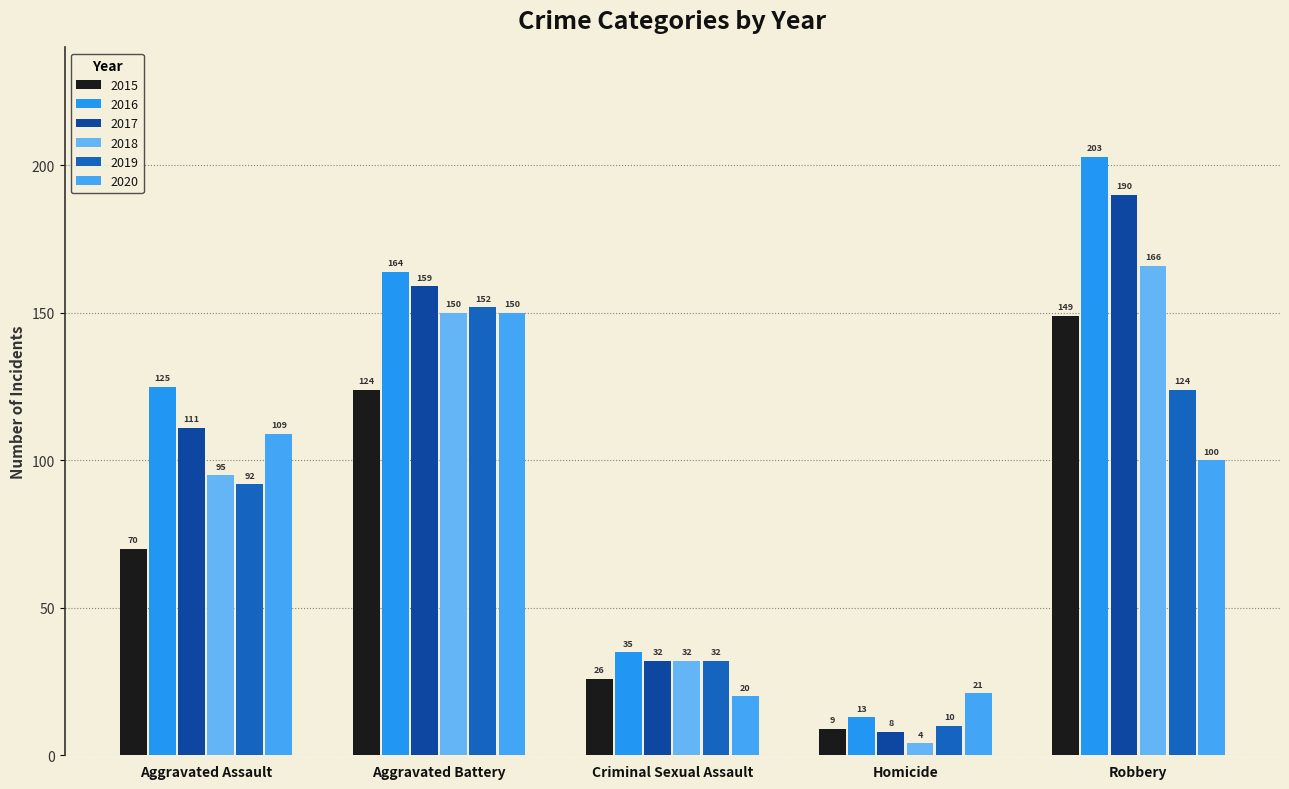

How many bars are there in each group?

6